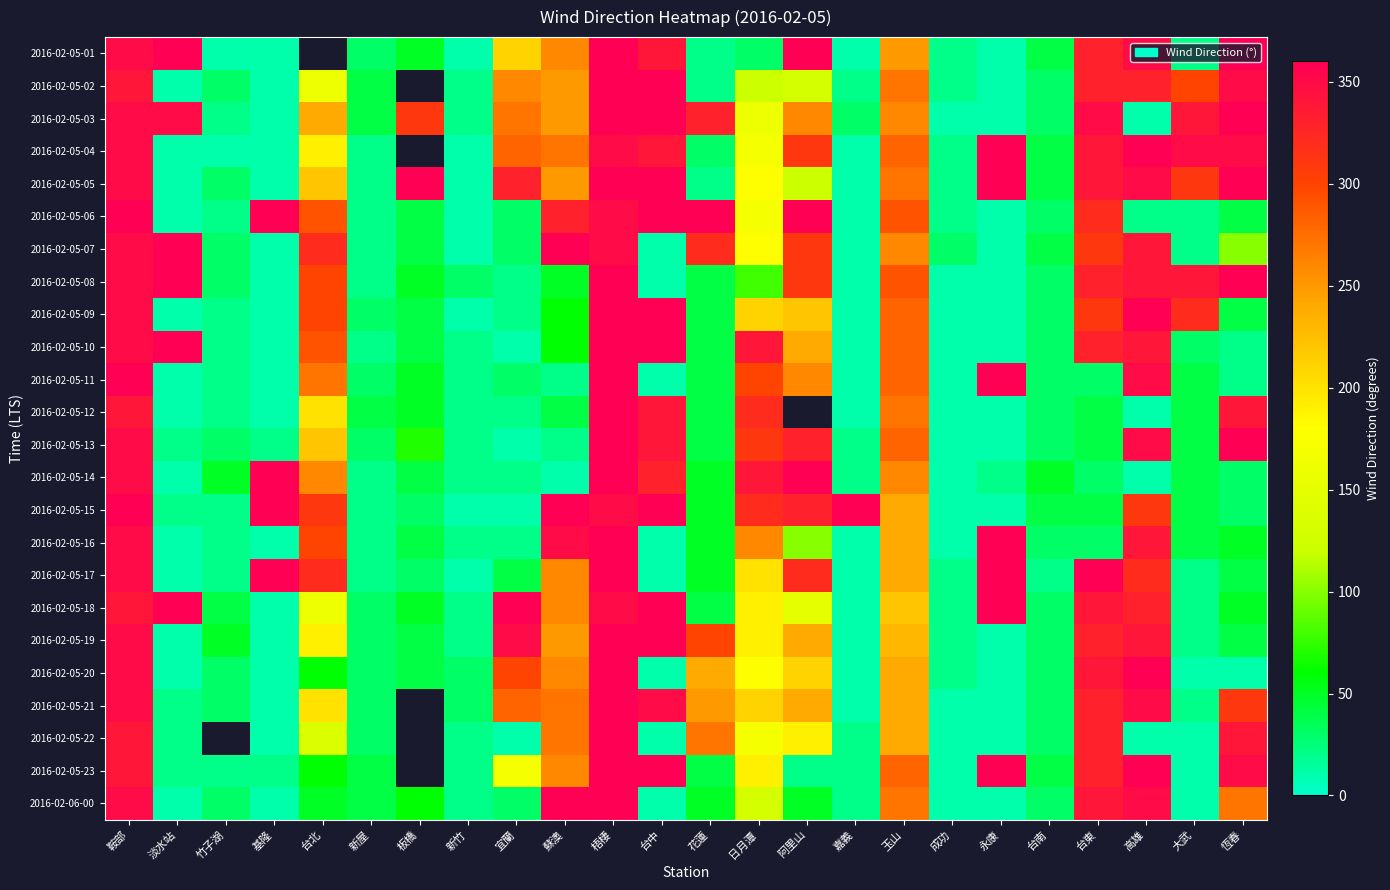

At how many categories does at least one series exceed 230?

19